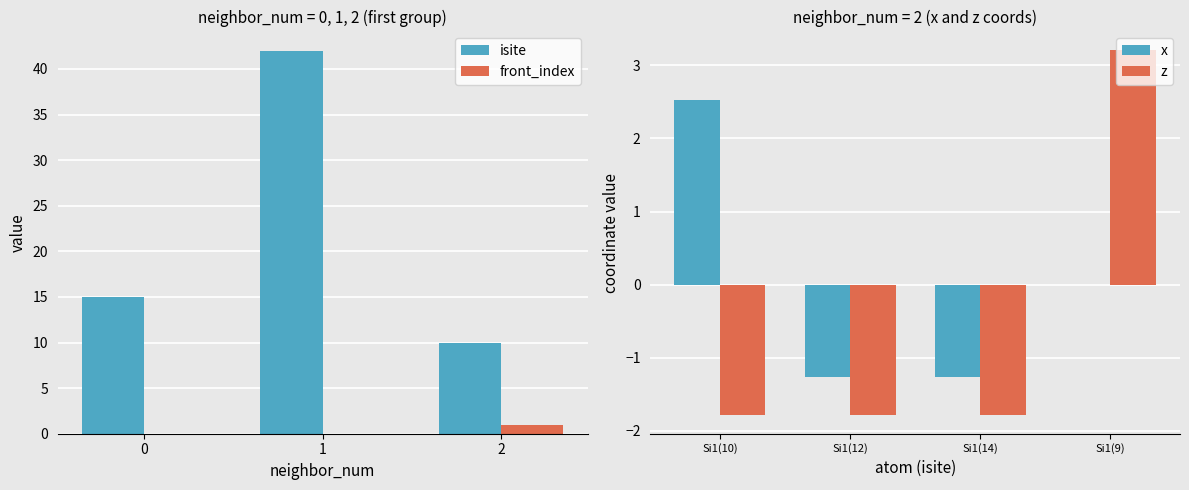

At which label does front_index reach its peak?

2